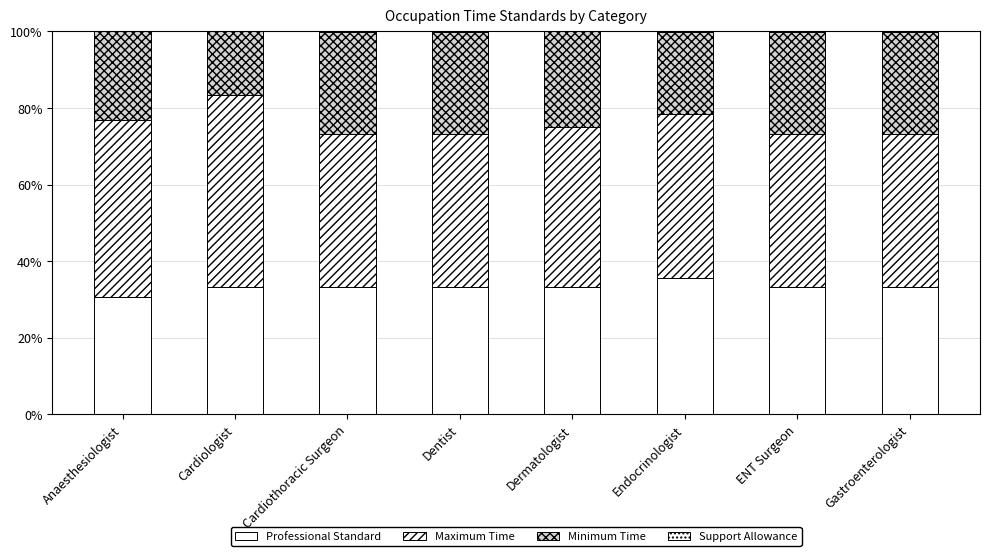

Rank the series by their maximum value, from lowest to highest.

Support Allowance, Minimum Time, Professional Standard, Maximum Time